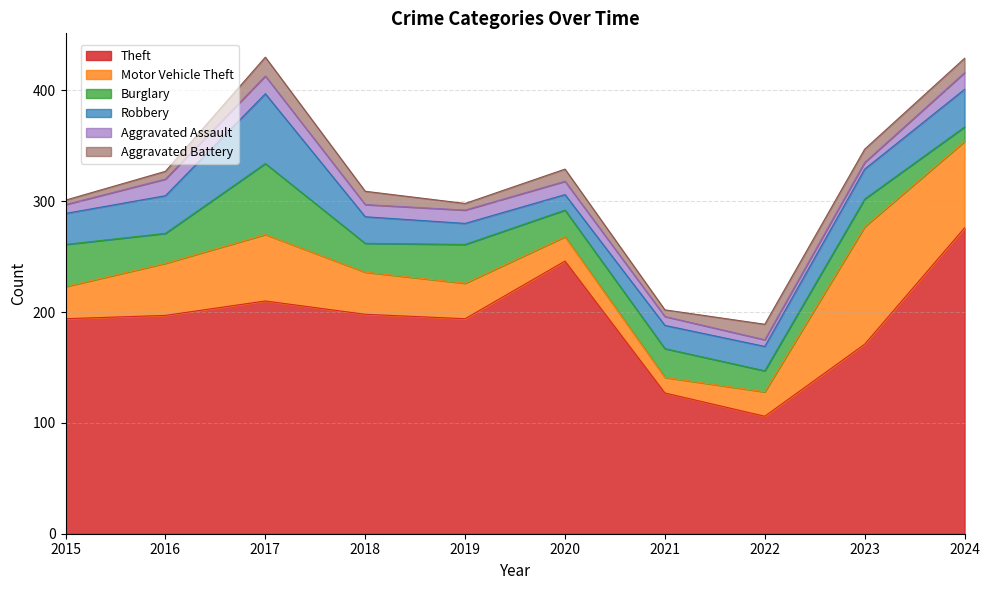

What are all the series names shown in the legend?

Theft, Motor Vehicle Theft, Burglary, Robbery, Aggravated Assault, Aggravated Battery